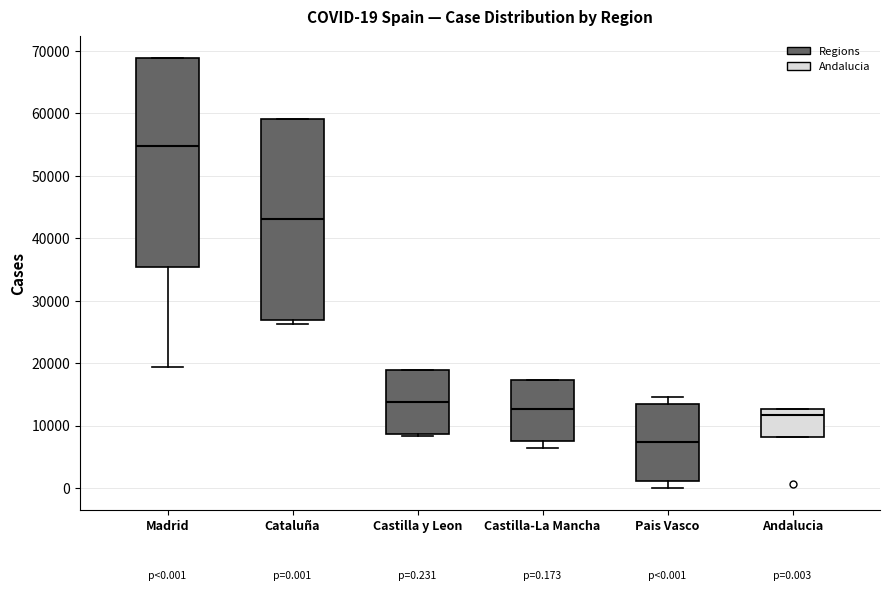

Which box has the highest median line?

Madrid